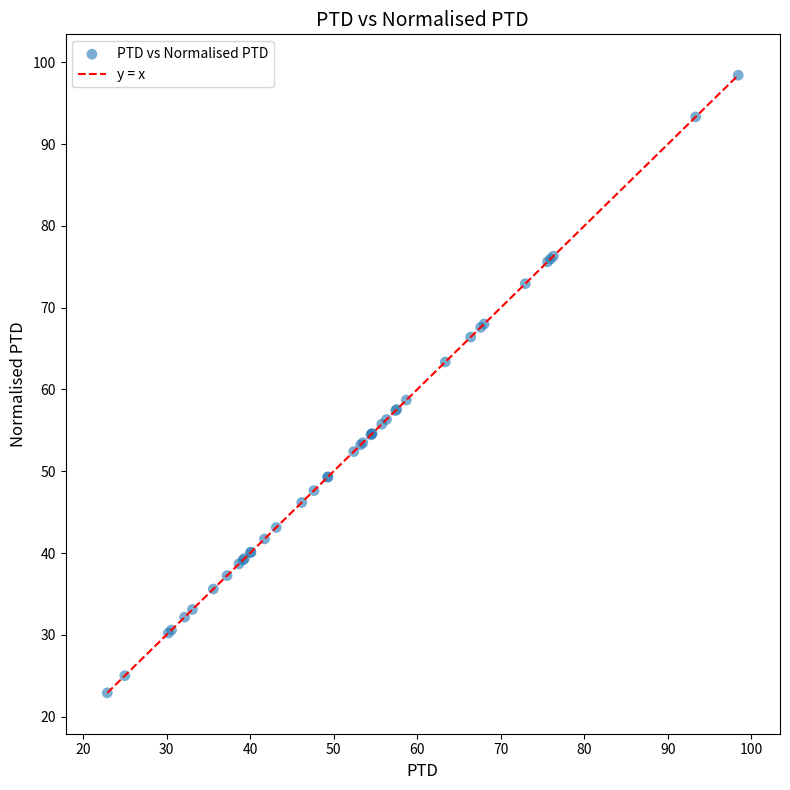

What Y value in the scatter plot is closest to 60?

58.7